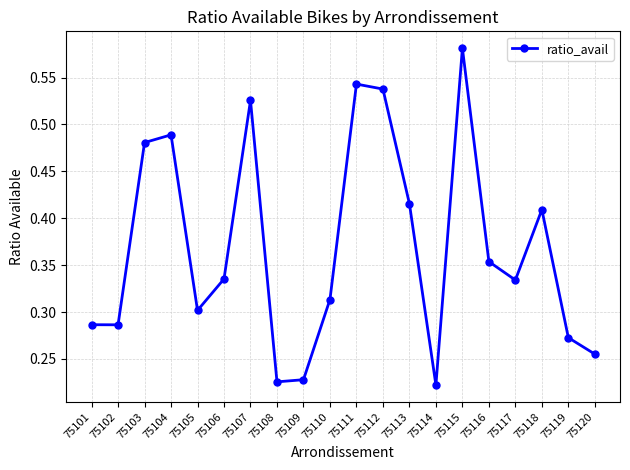

What is the sum of the values at 75115 and 75120?

0.8